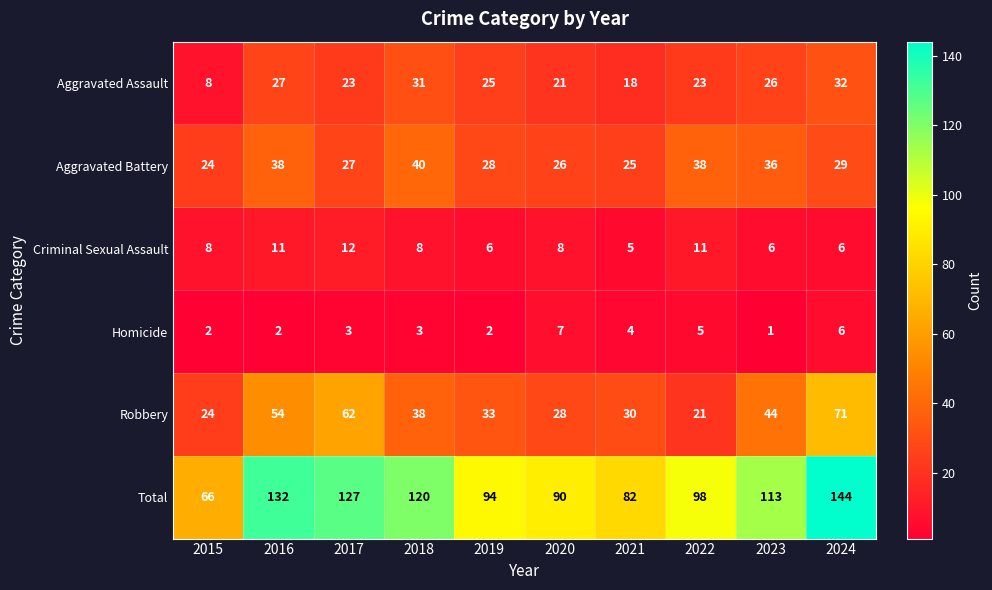

List the series in order of their peak value, highest first.

Total, Robbery, Aggravated Battery, Aggravated Assault, Criminal Sexual Assault, Homicide